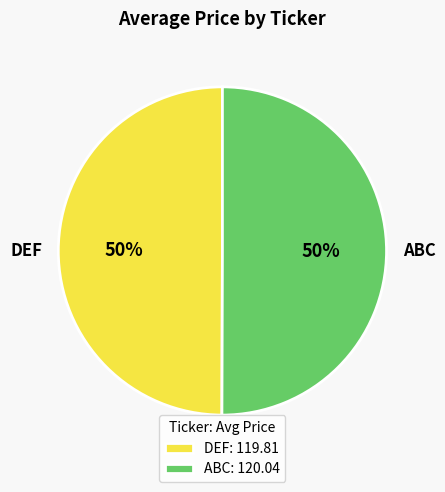

To the nearest percent, what is the average slice percentage?

50%